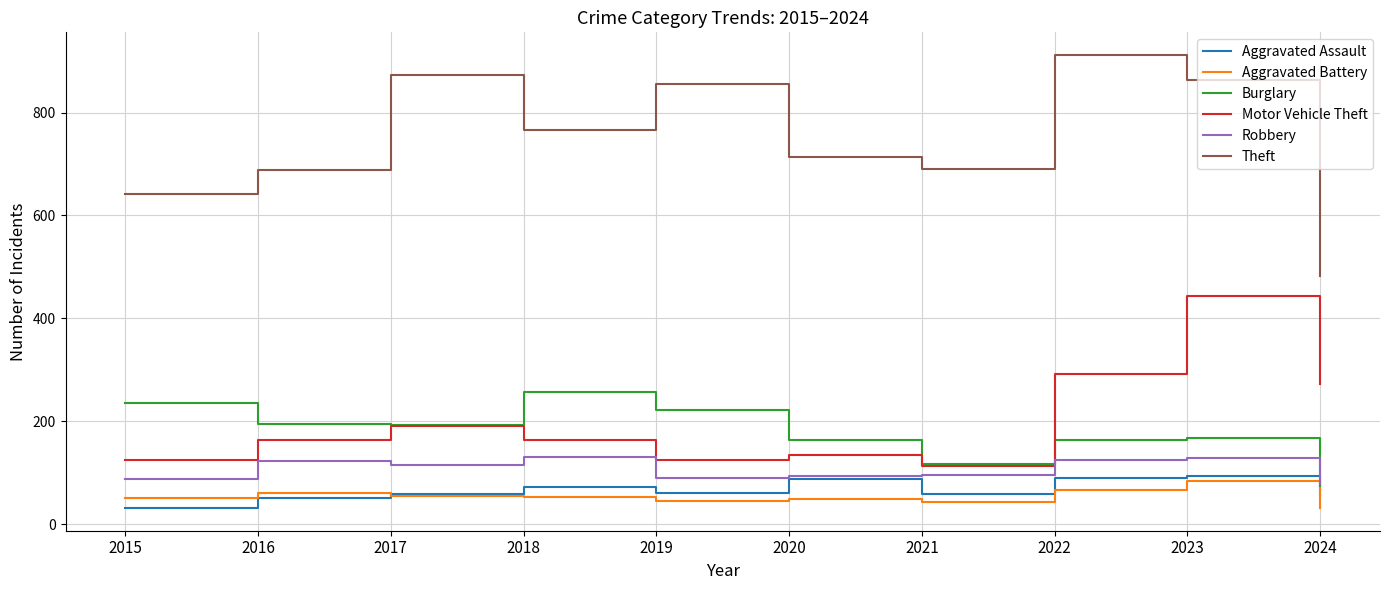

At which label is Robbery closest to 103?

2021